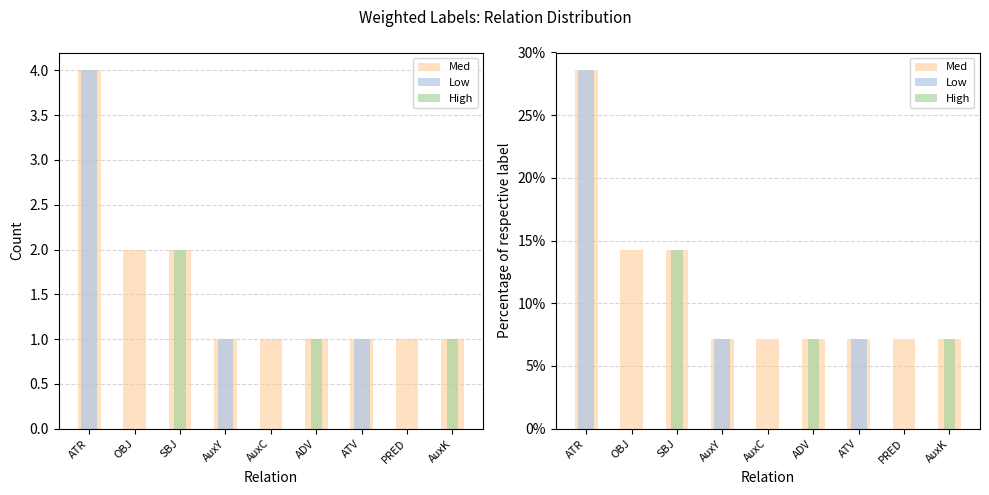

What is the highest value of the Med series?

28.6